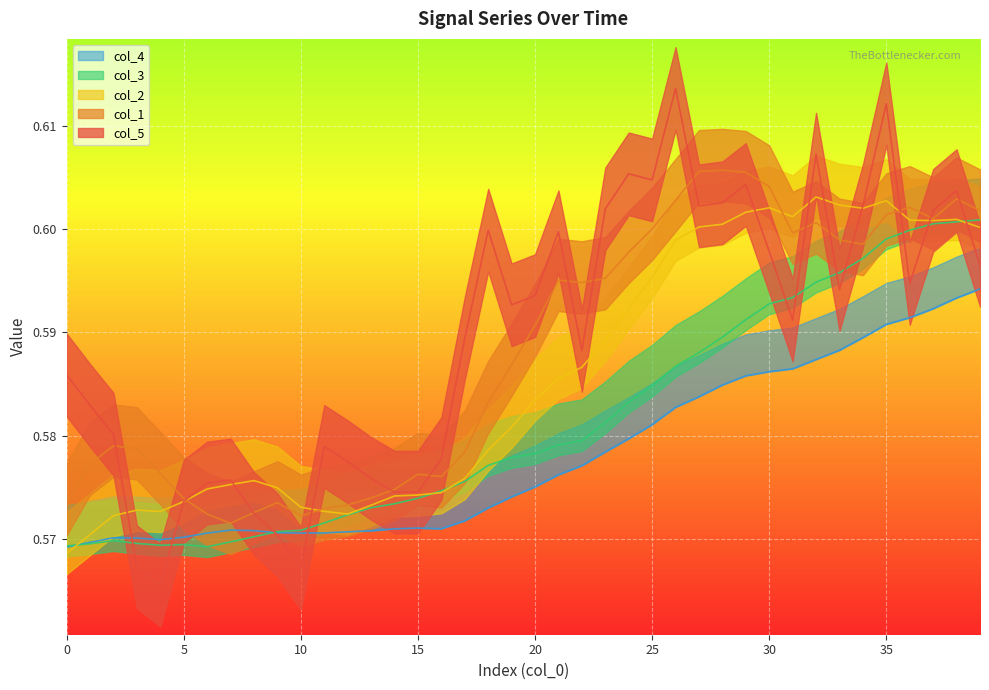

What are all the series names shown in the legend?

col_1, col_2, col_3, col_4, col_5